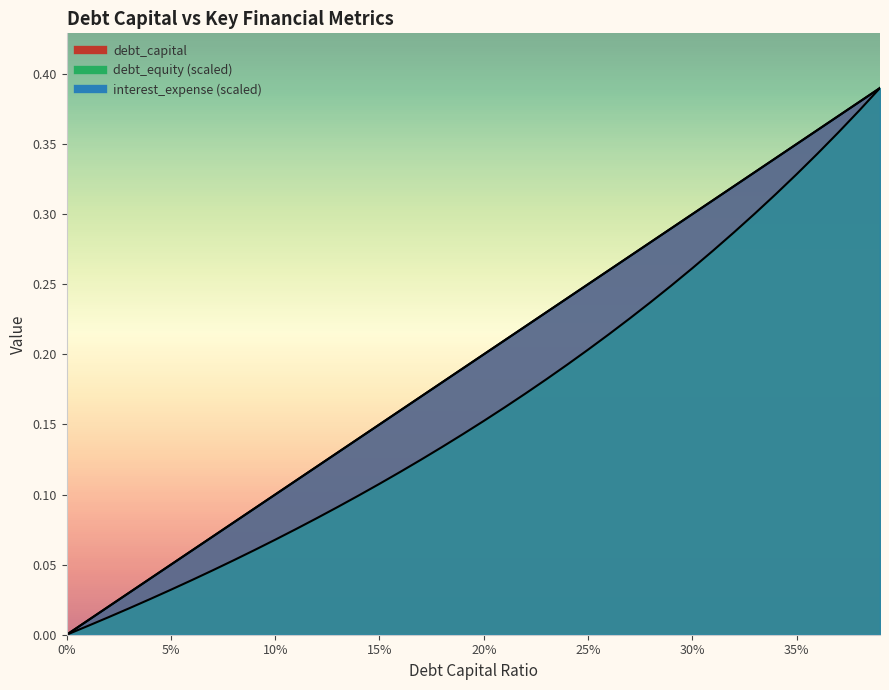

Is it true that debt_capital equals 0.0 at 0.03?

True